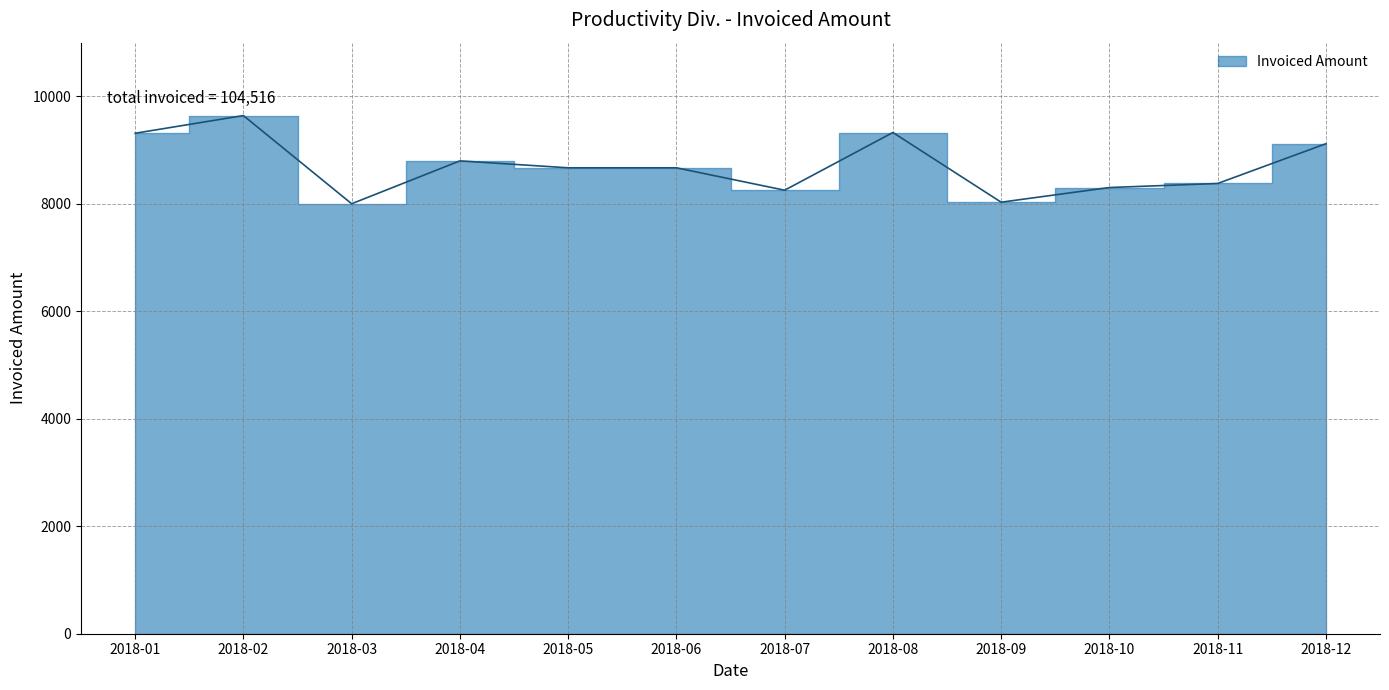

How many categories are shown in the chart?

12